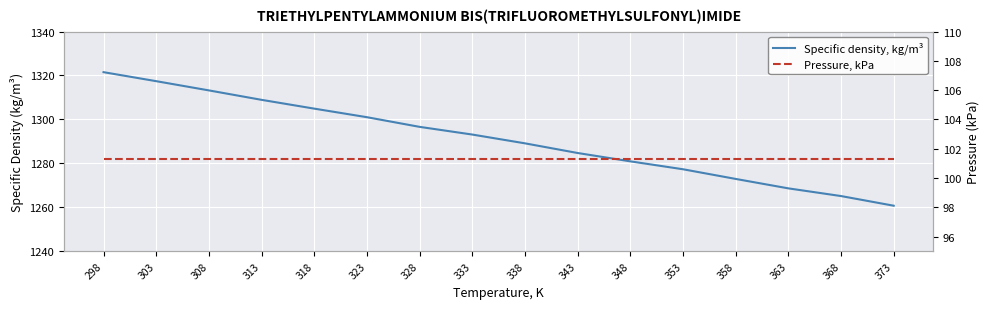

Reading left to right, list all the values displayed in this chart.

Specific density, kg/m³: 298=1321.5	303=1317.4	308=1313.2	313=1308.9	318=1304.9	323=1301.0	328=1296.6	333=1293.1	338=1289.1	343=1284.7	348=1280.9	353=1277.3	358=1272.9	363=1268.6	368=1265.1	373=1260.7
Pressure, kPa: 298=101.3	303=101.3	308=101.3	313=101.3	318=101.3	323=101.3	328=101.3	333=101.3	338=101.3	343=101.3	348=101.3	353=101.3	358=101.3	363=101.3	368=101.3	373=101.3